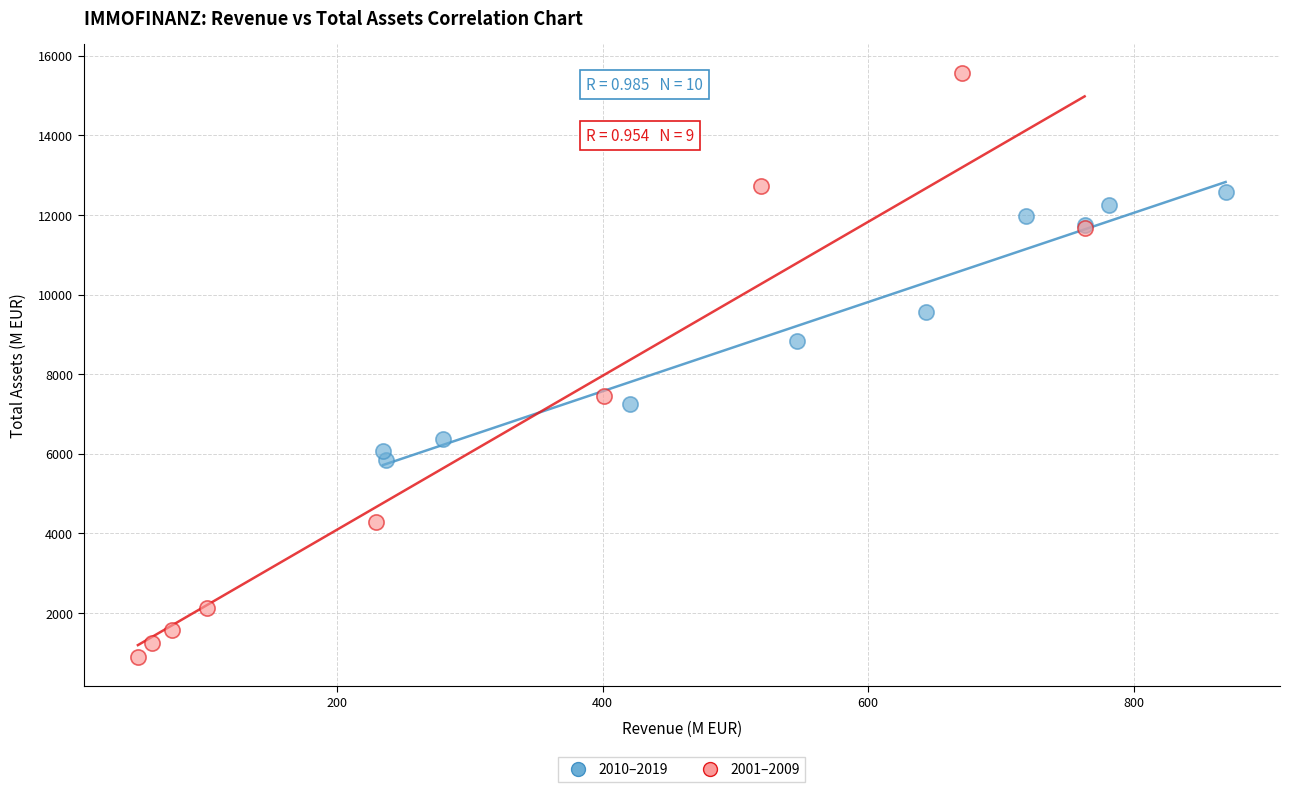

Which series contains the highest Y value?

2001–2009